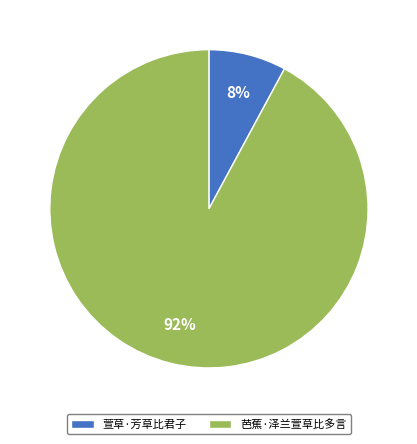

Combined, do 芭蕉·泽兰萱草比多言 and 萱草·芳草比君子 account for over 50%?

Yes